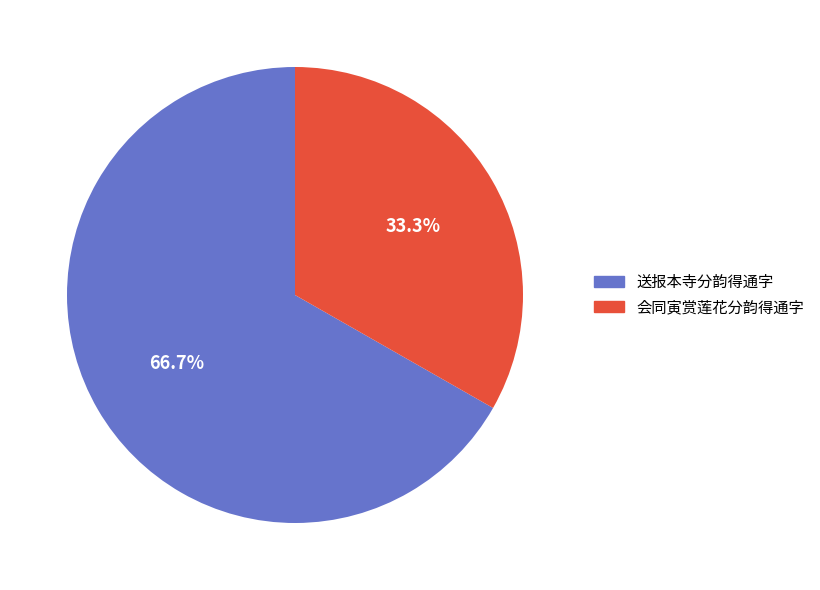

Rank the categories by value from lowest to highest.

会同寅赏莲花分韵得通字, 送报本寺分韵得通字